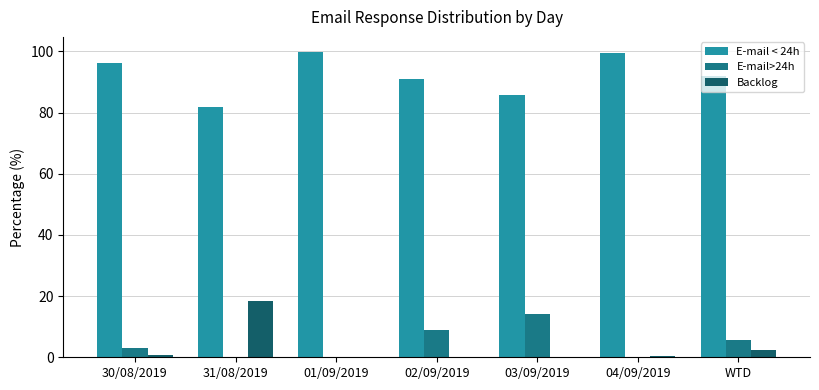

Which category has the highest value in the E-mail>24h series?

03/09/2019